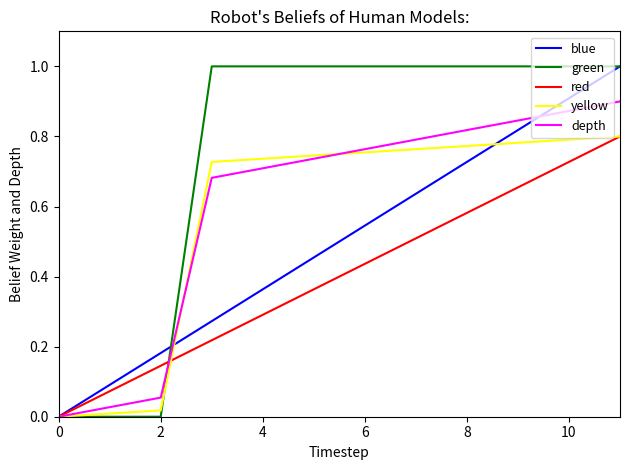

What is the highest value of the green series?

1.0